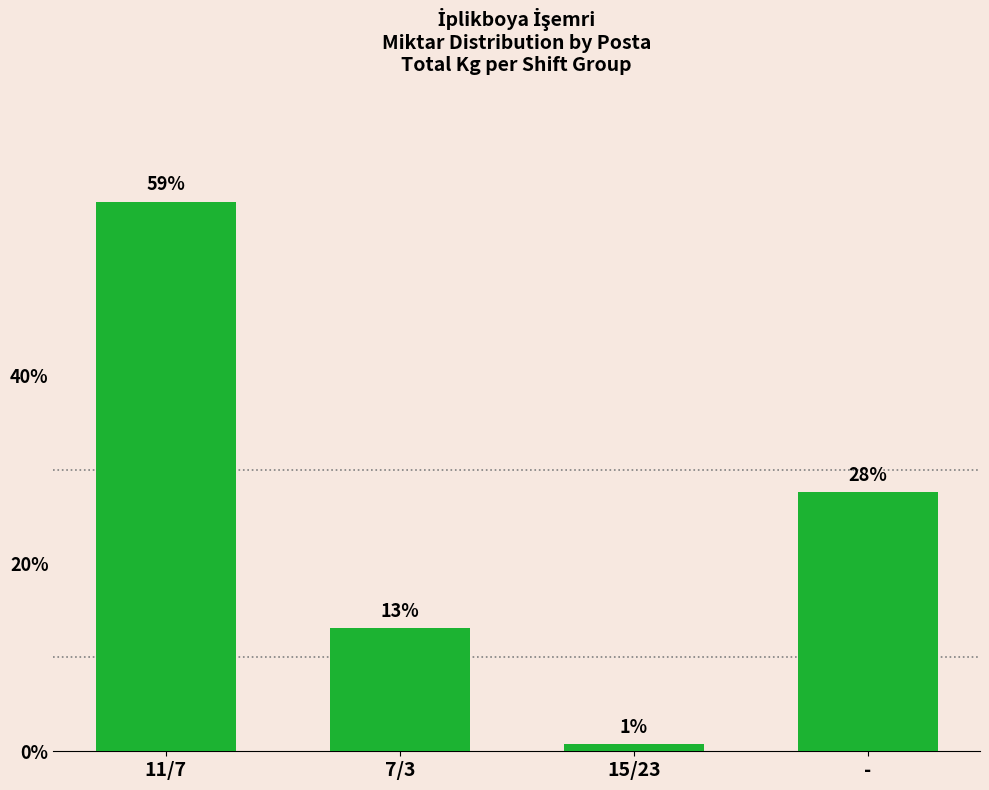

List the labels in order of value, smallest first.

15/23, 7/3, -, 11/7